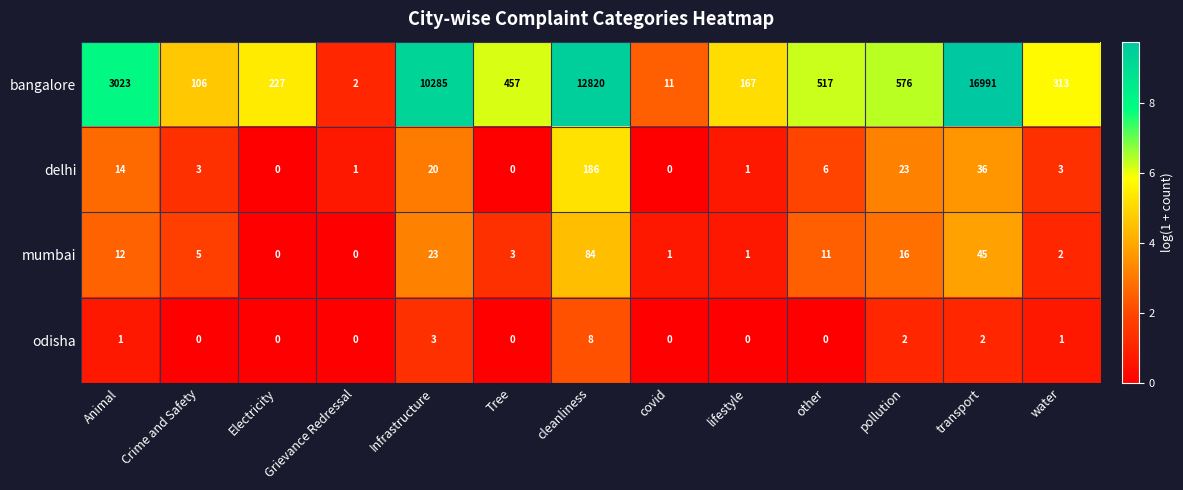

Count the number of data series in this chart.

4